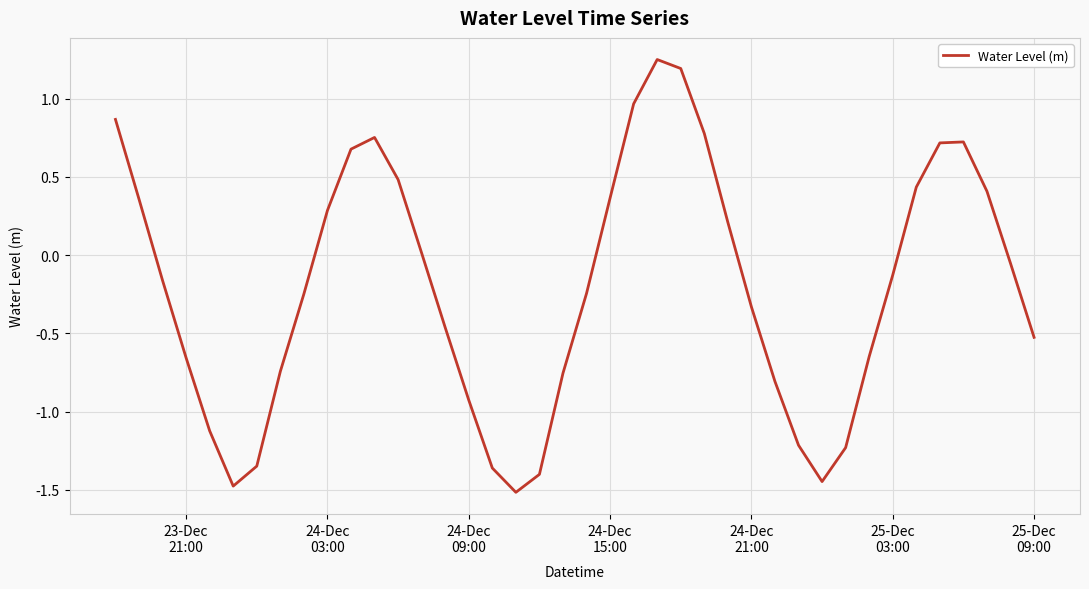

What is the difference between the maximum and minimum values?

2.8